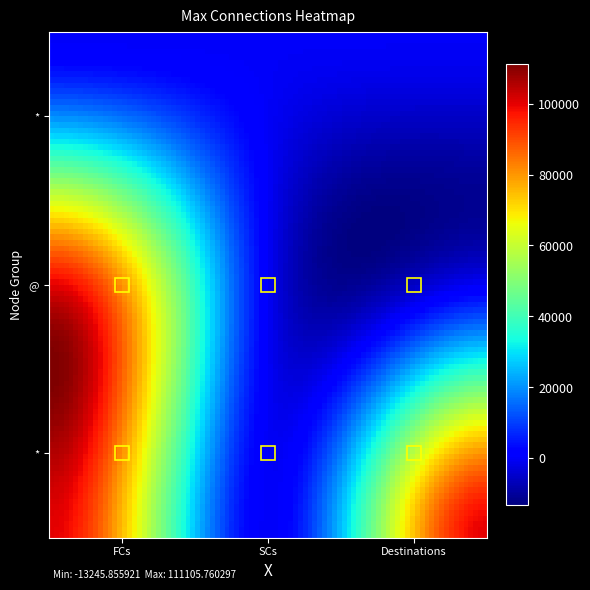

Reading right to left, what are all the values shown in this chart?

FCs: 2=0	1=99999	0=99999
SCs: 2=0	1=1	0=1
Destinations: 2=0	1=1	0=99999